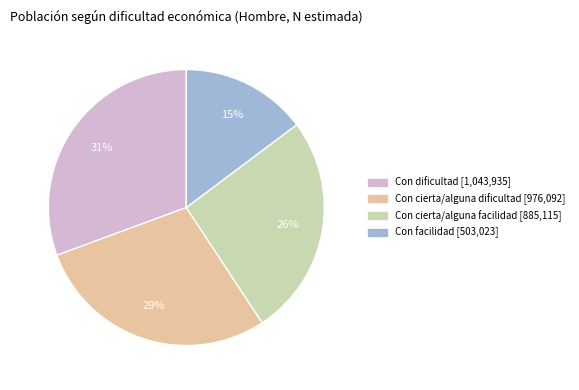

Is there any slice that represents more than half of the pie?

No